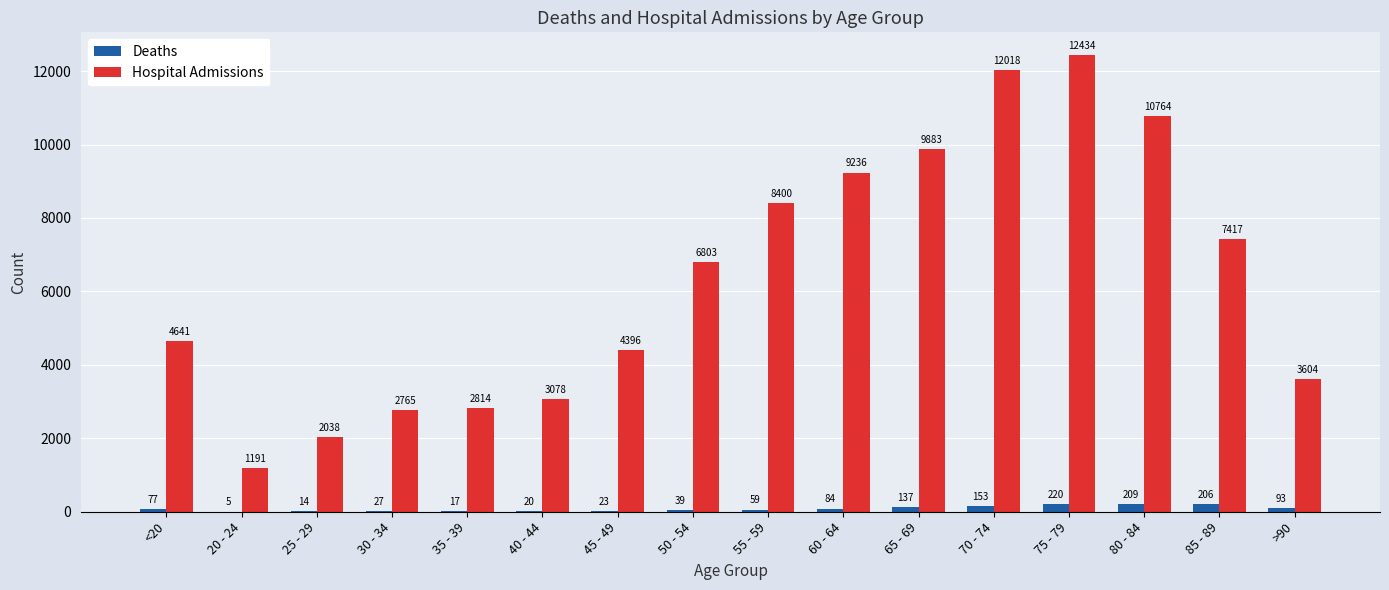

At which label does Deaths reach its peak?

75 - 79